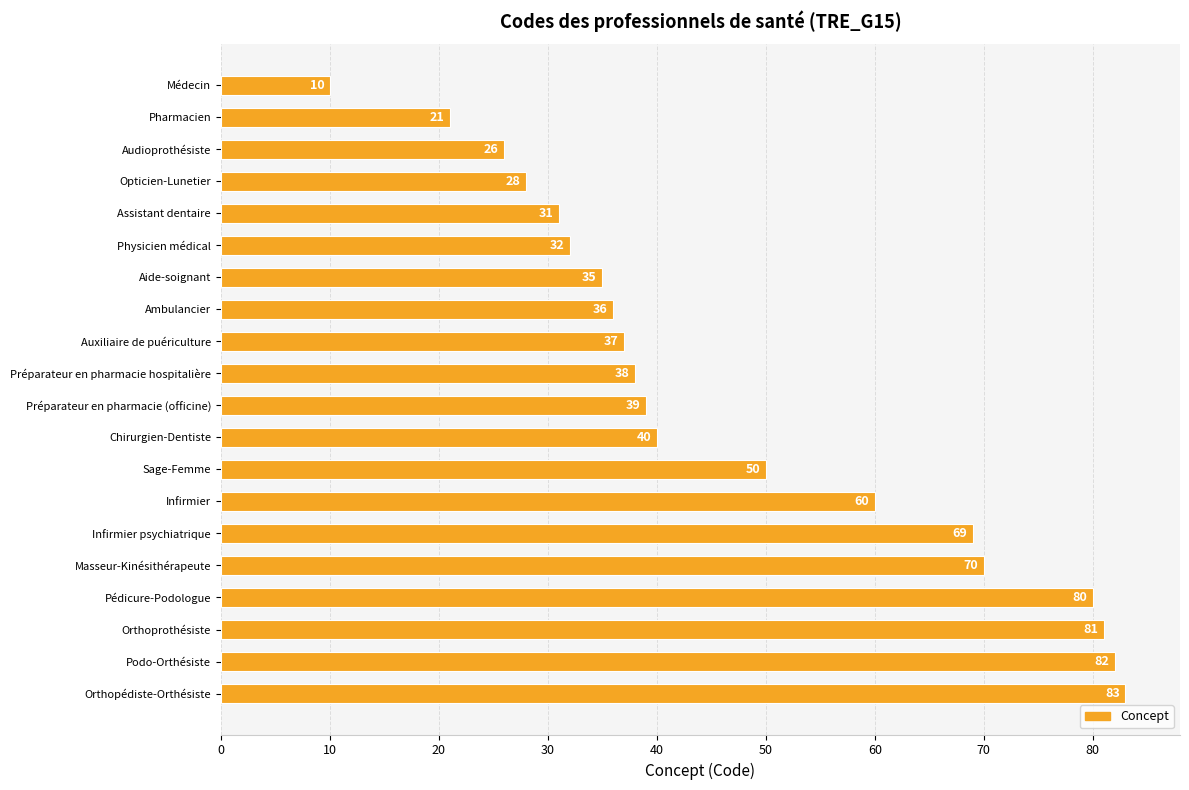

The value at Auxiliaire de puériculture is 18. True or false?

False